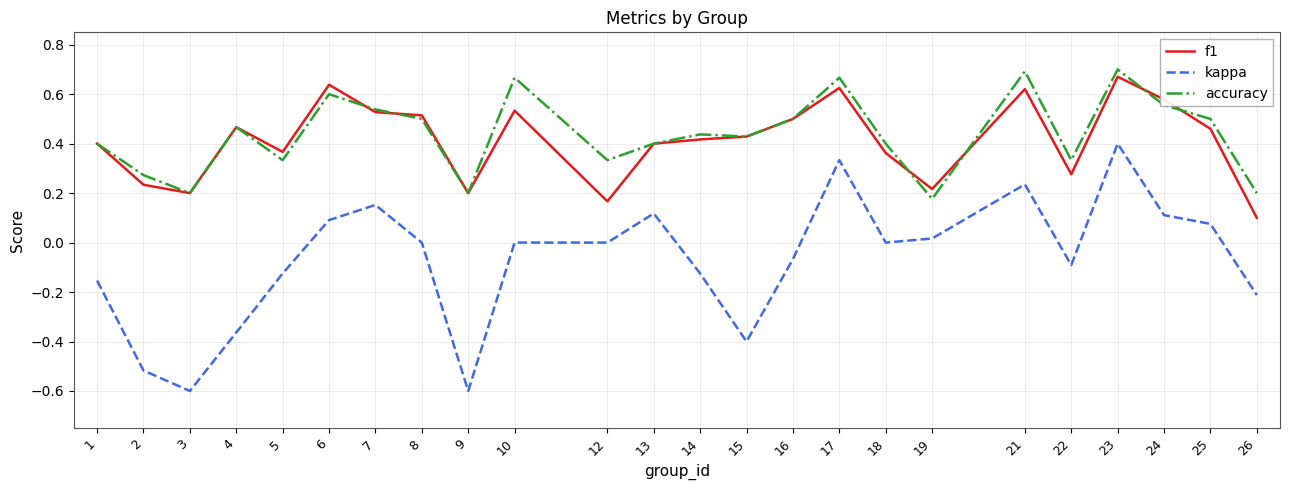

Which series changed the most between 12 and 17?

f1